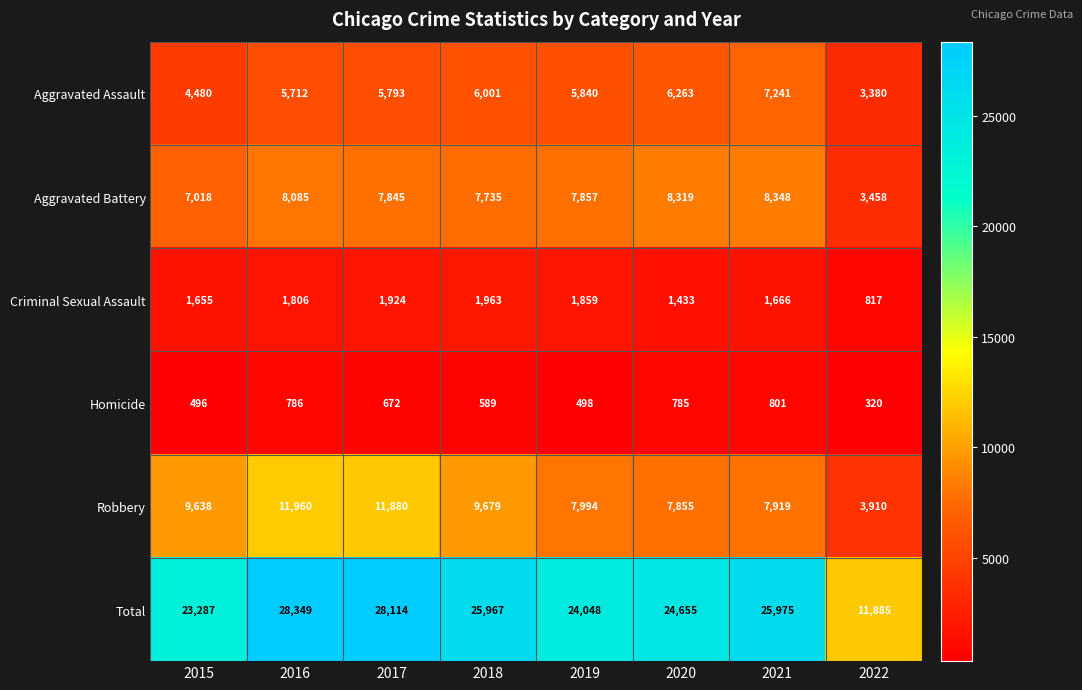

What is the total value across all series at 2015?

46574